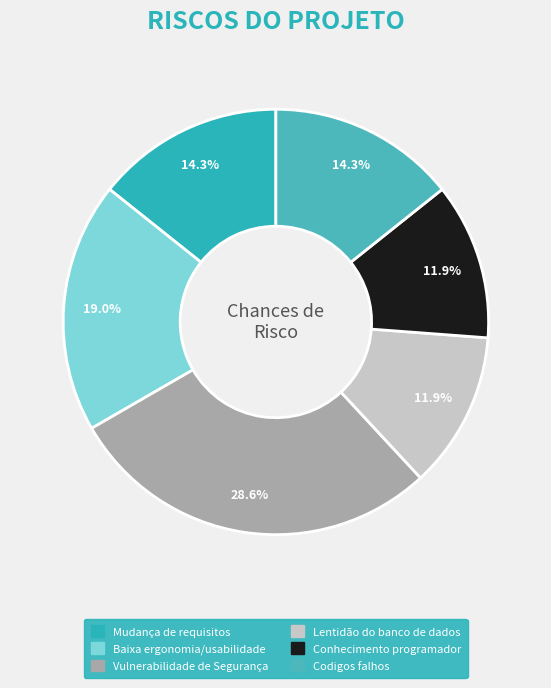

To the nearest percent, what portion does Lentidão do banco de dados represent?

12%